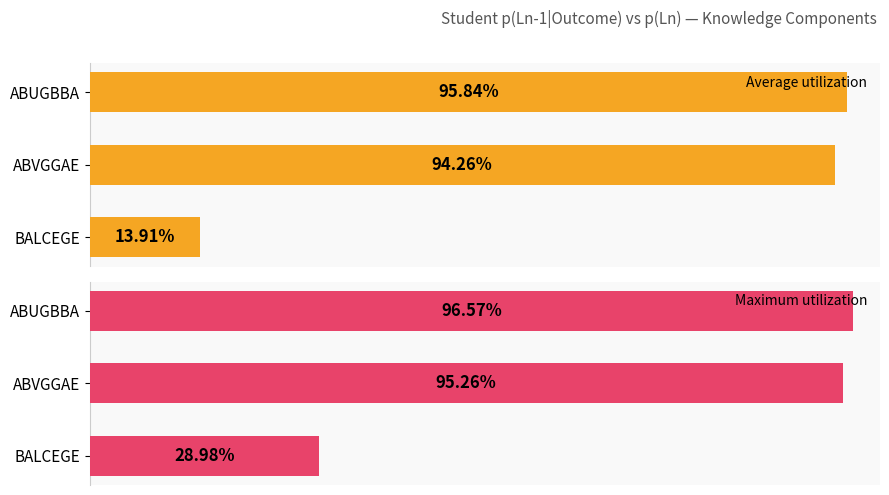

Rank the series at ABVGGAE from highest to lowest value.

Maximum utilization, Average utilization